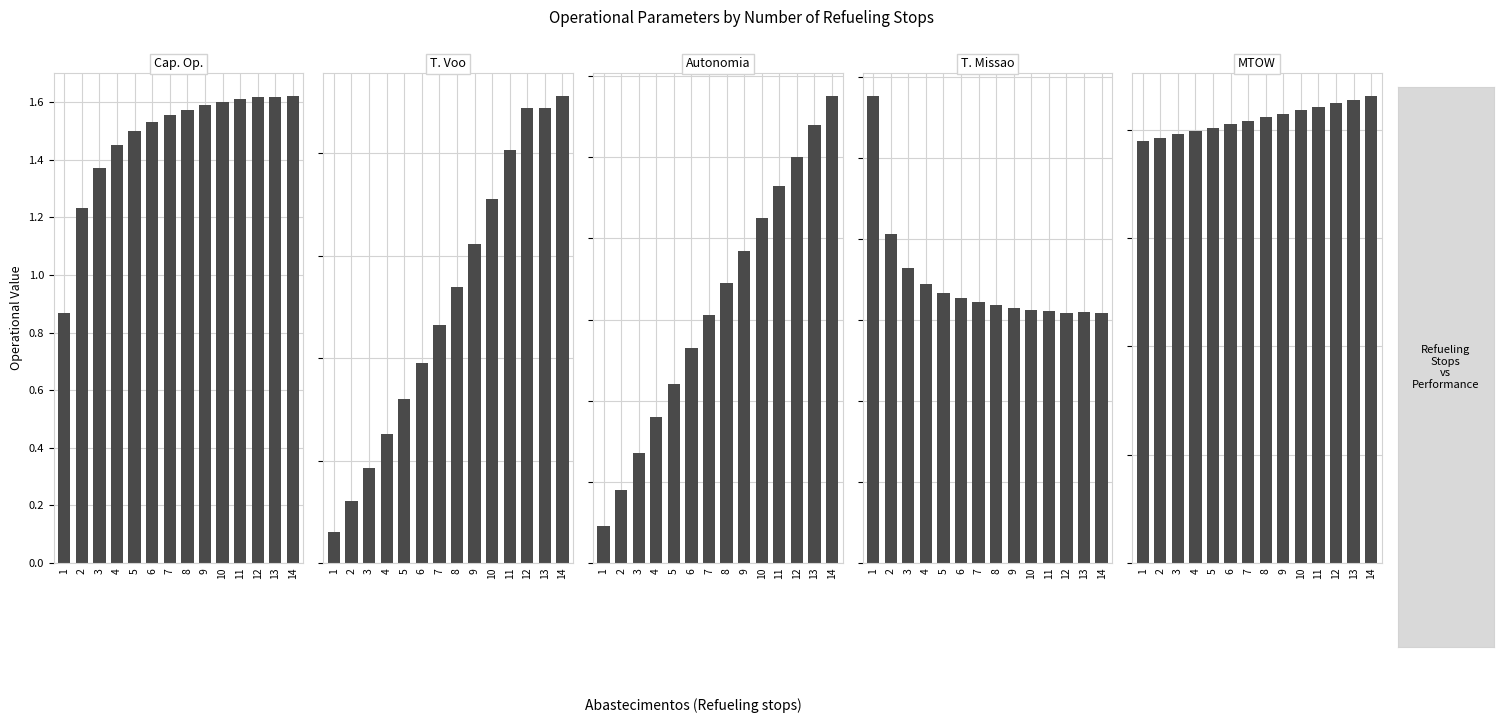

Reading left to right, extract all data points from this chart.

Cap. Op.: 1=0.9	2=1.2	3=1.4	4=1.5	5=1.5	6=1.5	7=1.6	8=1.6	9=1.6	10=1.6	11=1.6	12=1.6	13=1.6	14=1.6
T. Voo: 1=6.0	2=12.2	3=18.6	4=25.1	5=32.0	6=39.1	7=46.4	8=54.0	9=62.3	10=71.0	11=80.7	12=88.8	13=88.9	14=91.1
Autonomia: 1=0.1	2=0.2	3=0.3	4=0.4	5=0.4	6=0.5	7=0.6	8=0.7	9=0.8	10=0.8	11=0.9	12=1.0	13=1.1	14=1.1
T. Missao: 1=115.1	2=81.2	3=72.8	4=68.9	5=66.7	6=65.3	7=64.3	8=63.5	9=62.9	10=62.4	11=62.0	12=61.8	13=61.8	14=61.7
MTOW: 1=194.8	2=196.3	3=197.9	4=199.4	5=201.0	6=202.6	7=204.2	8=205.8	9=207.3	10=208.9	11=210.6	12=212.2	13=213.8	14=215.4